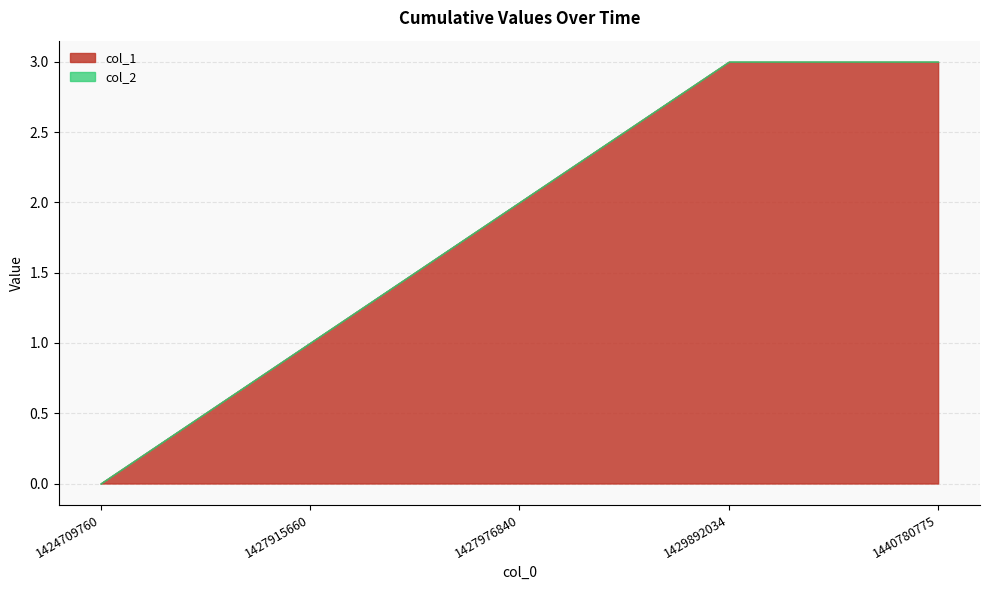

Is the value of col_1 at 1424709760 greater than the value of col_2 at 1424709760?

No